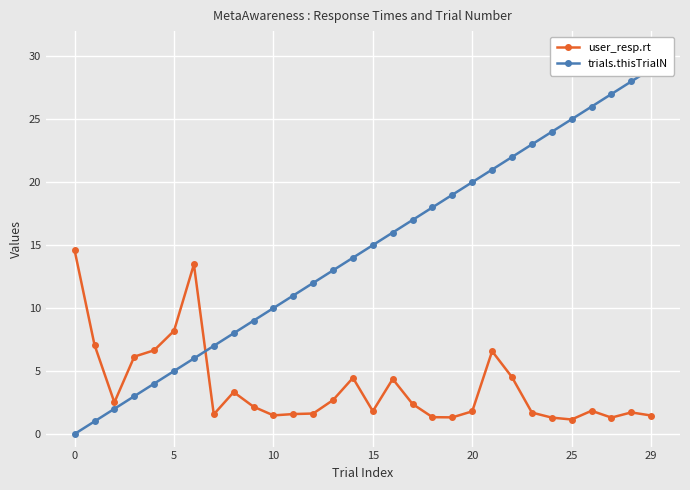

At how many categories does at least one series exceed 7?

26